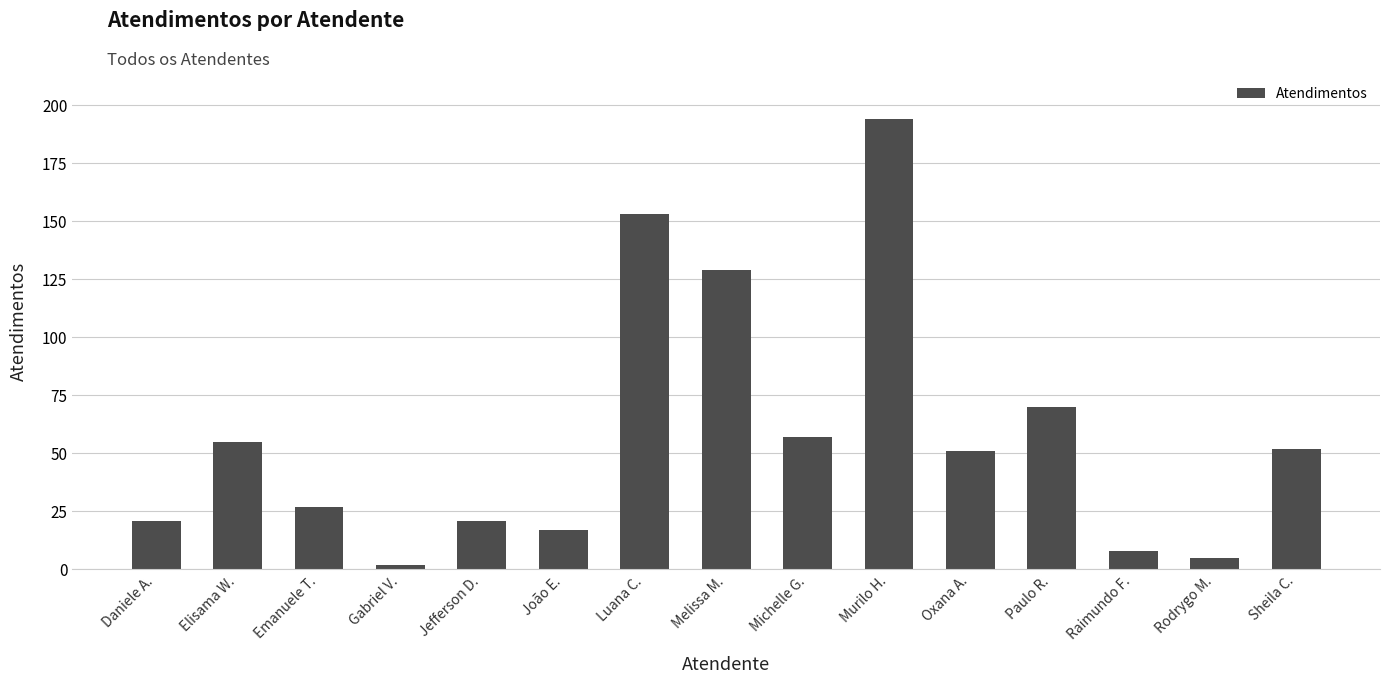

Approximately how many times larger is the value at Jefferson D. compared to Emanuele T.?

0.8